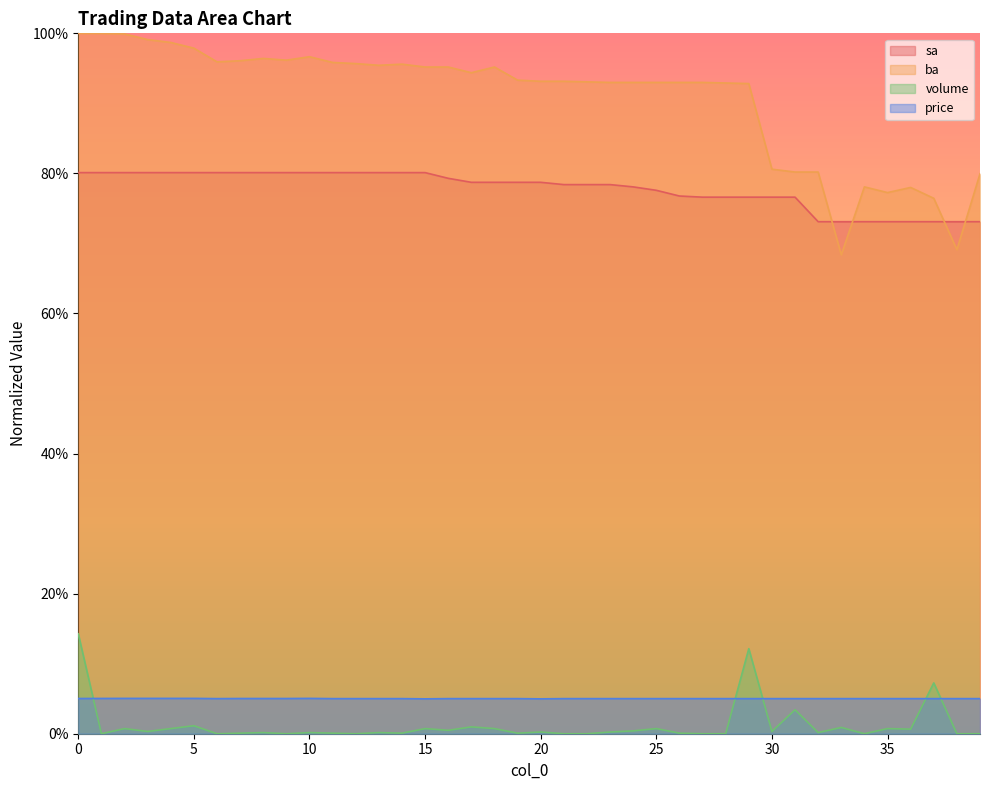

Does the chart display data point markers on the line(s)?

No